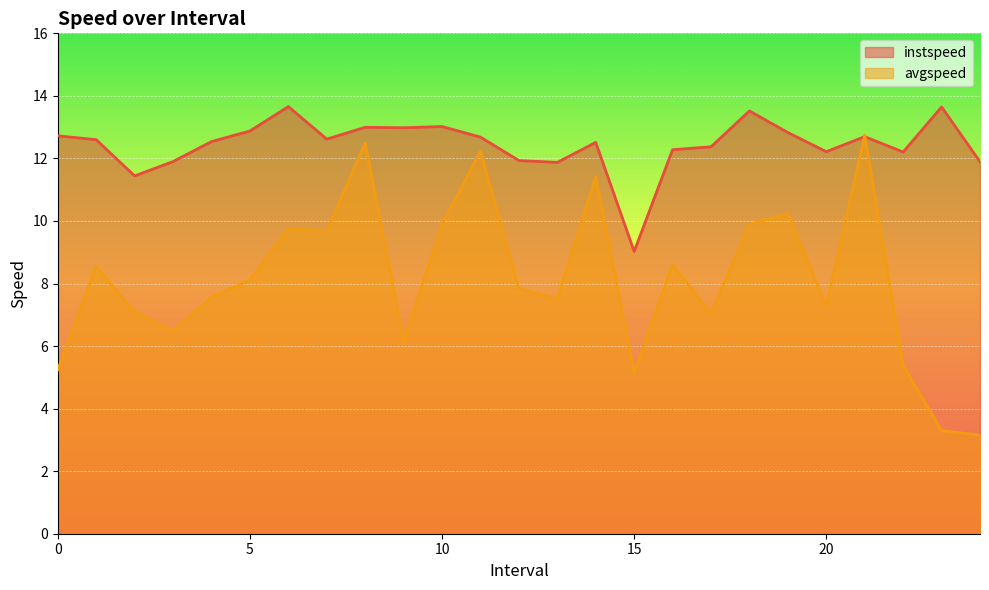

Which series has the largest range (max minus min)?

avgspeed